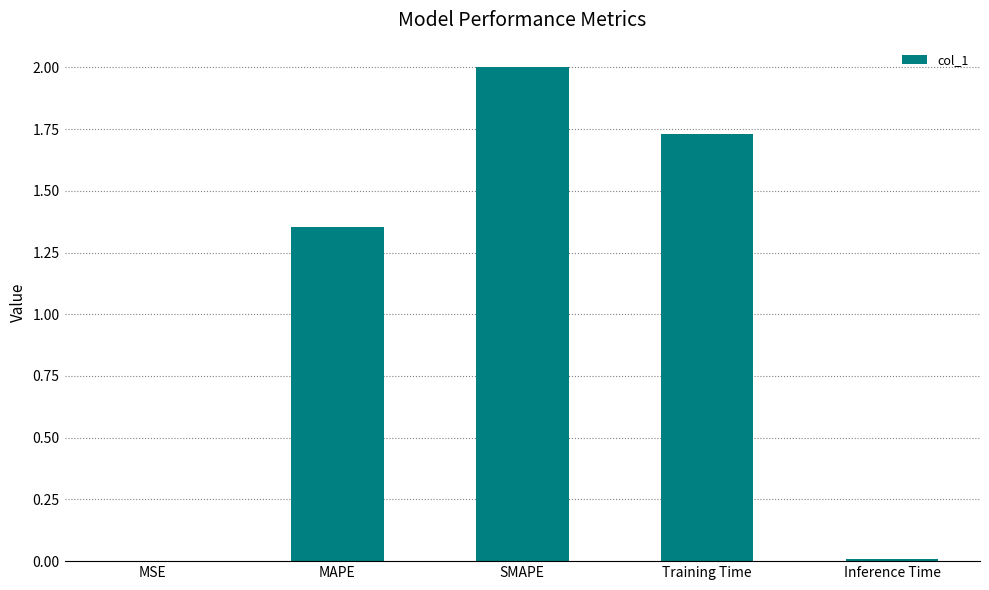

What is the maximum value shown in the chart?

2.0